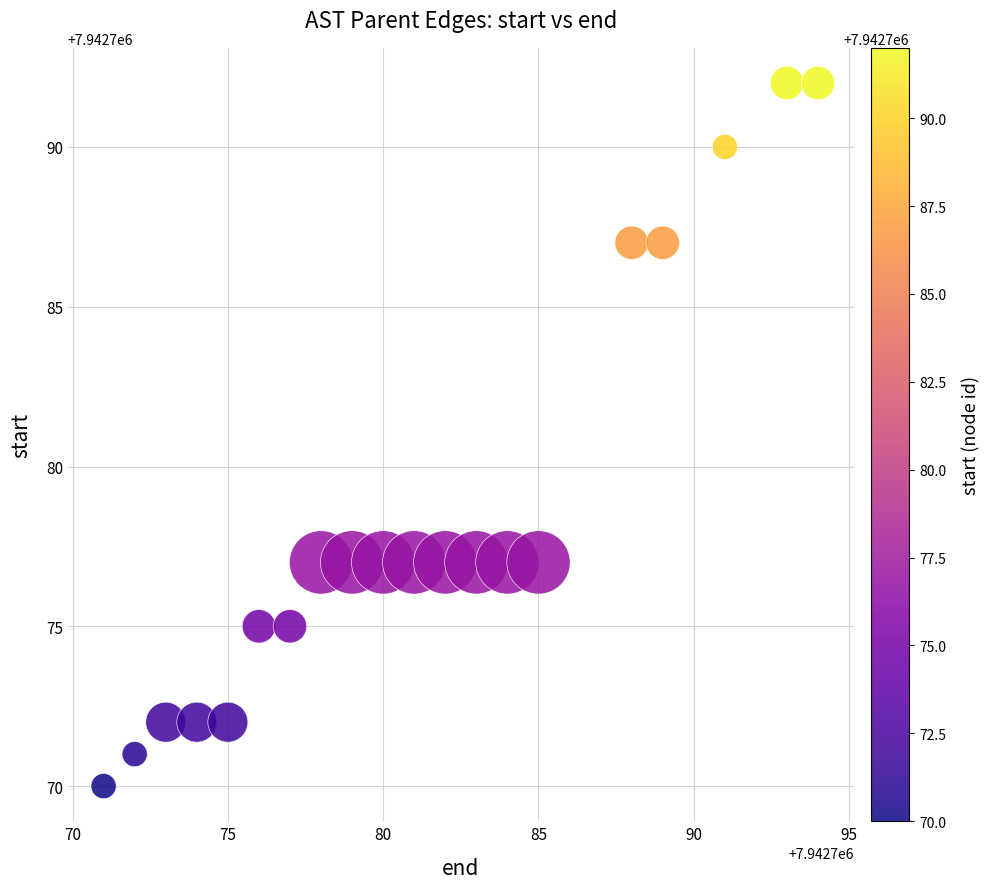

What is the range of Y values (max minus min)?

22